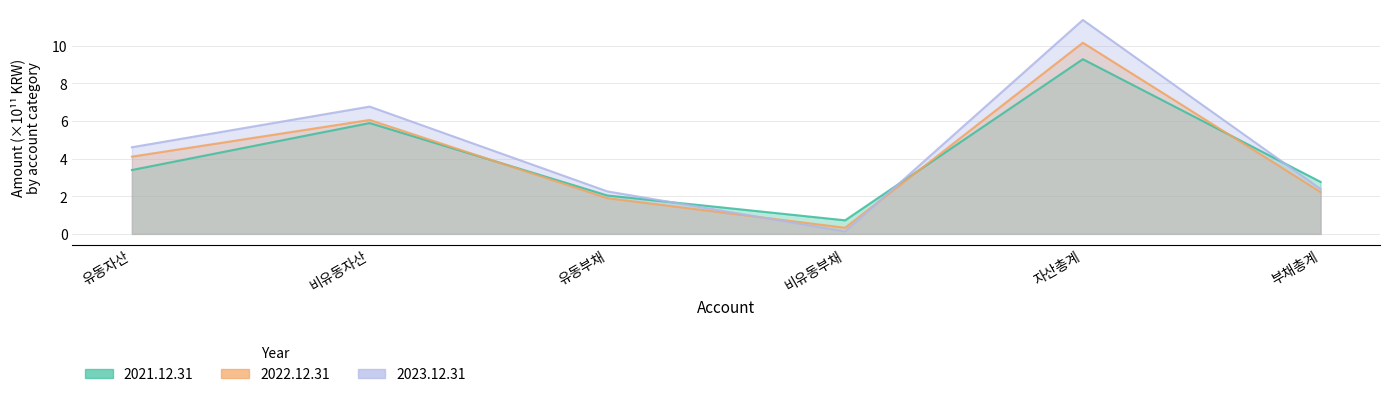

How many data points in 2022.12.31 are above 4?

3